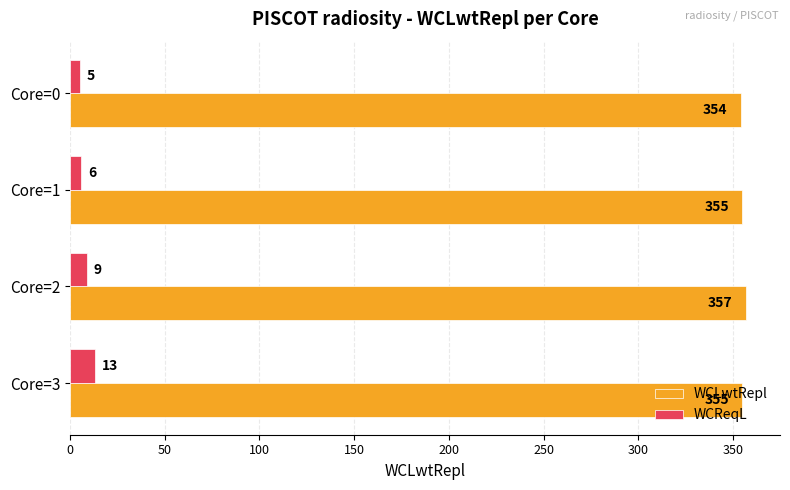

What are all the series names shown in the legend?

WCLwtRepl, WCReqL